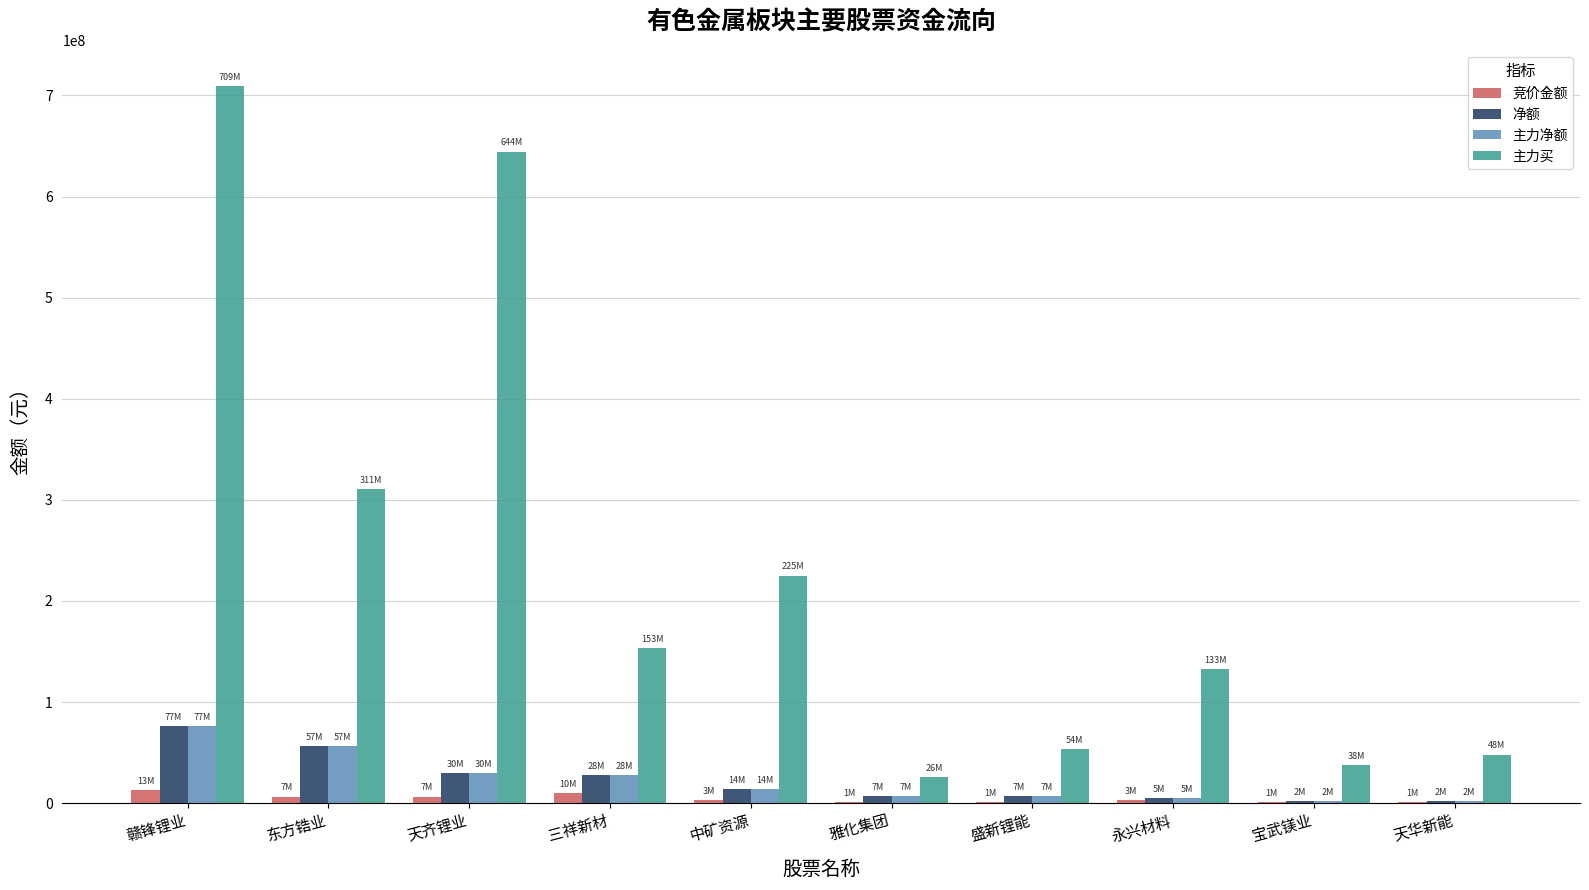

Which category has the highest value across all series?

赣锋锂业